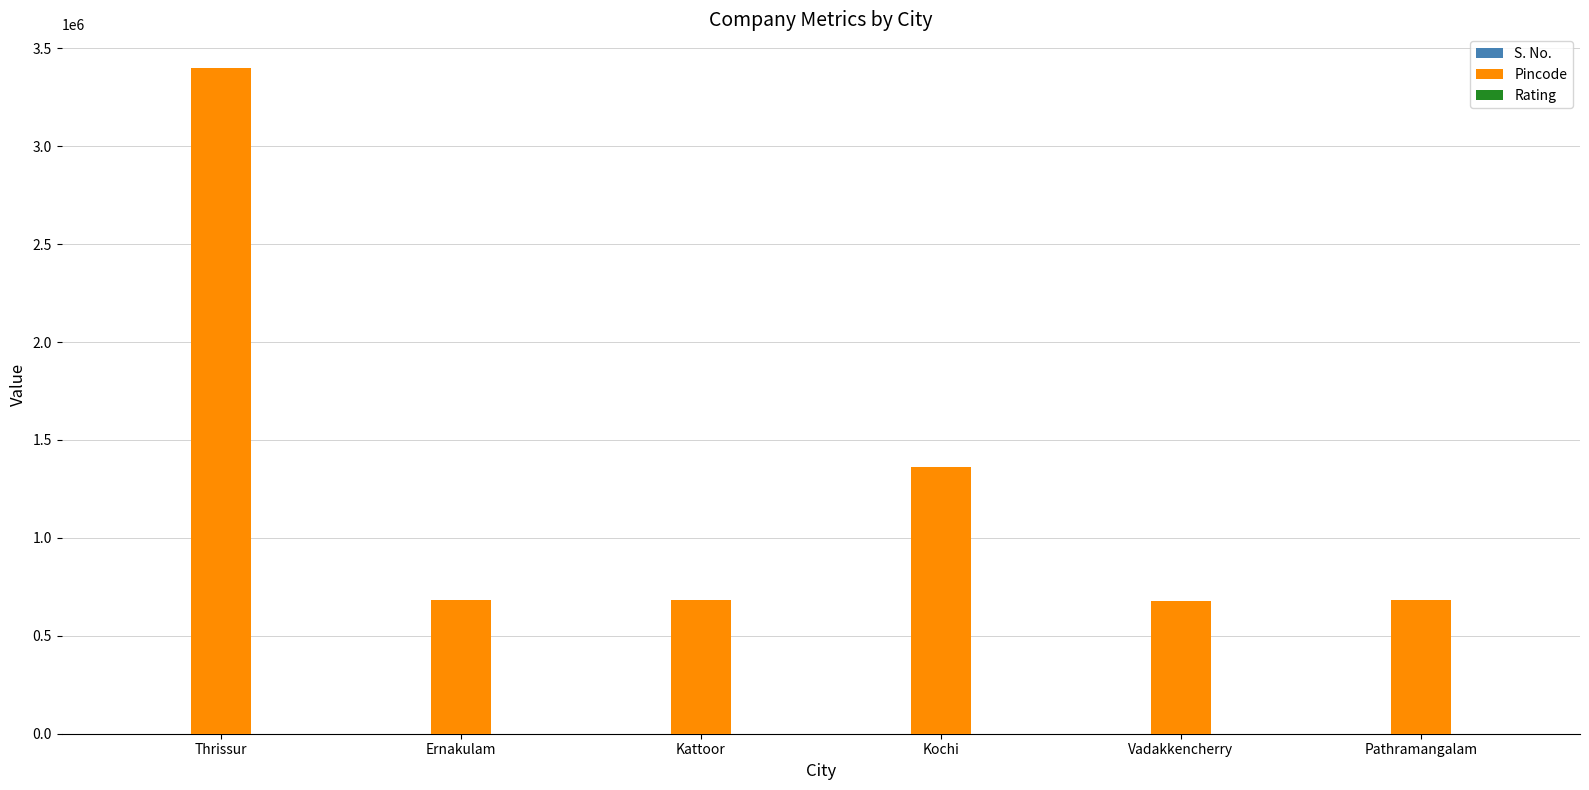

Which series has the largest total across all categories?

Pincode